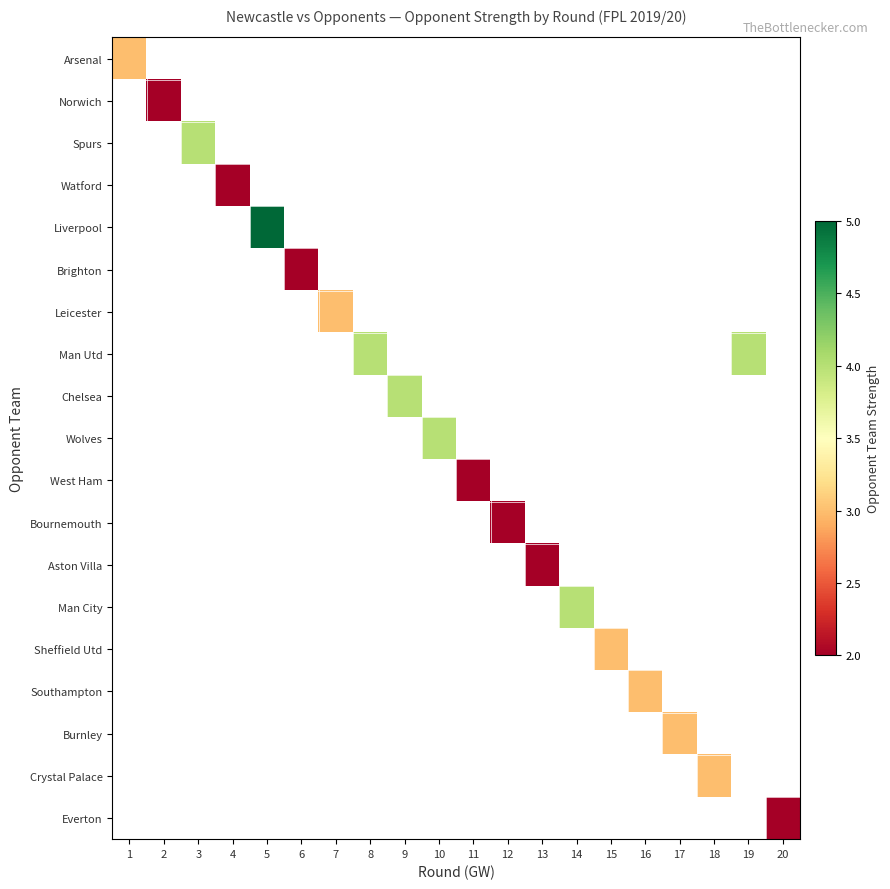

Which series has the largest range (max minus min)?

Arsenal